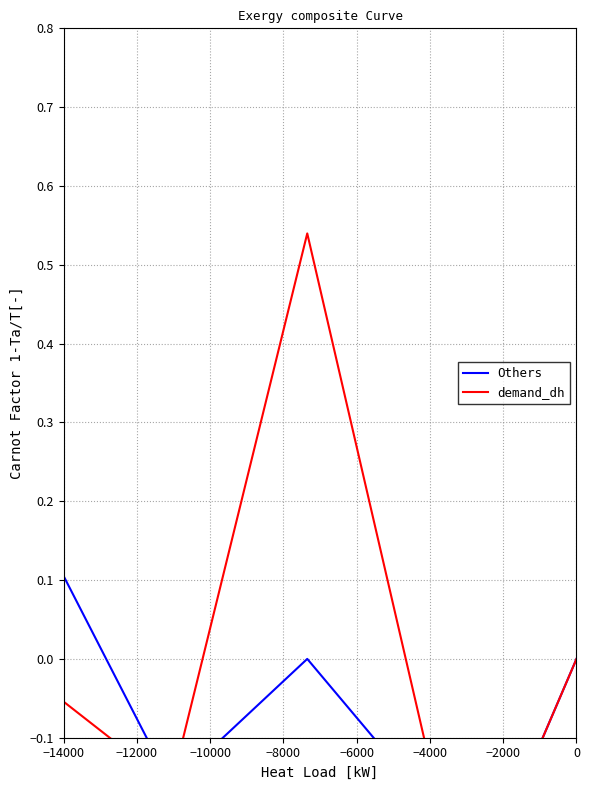

List the series in order of their overall mean, lowest first.

Others, demand_dh